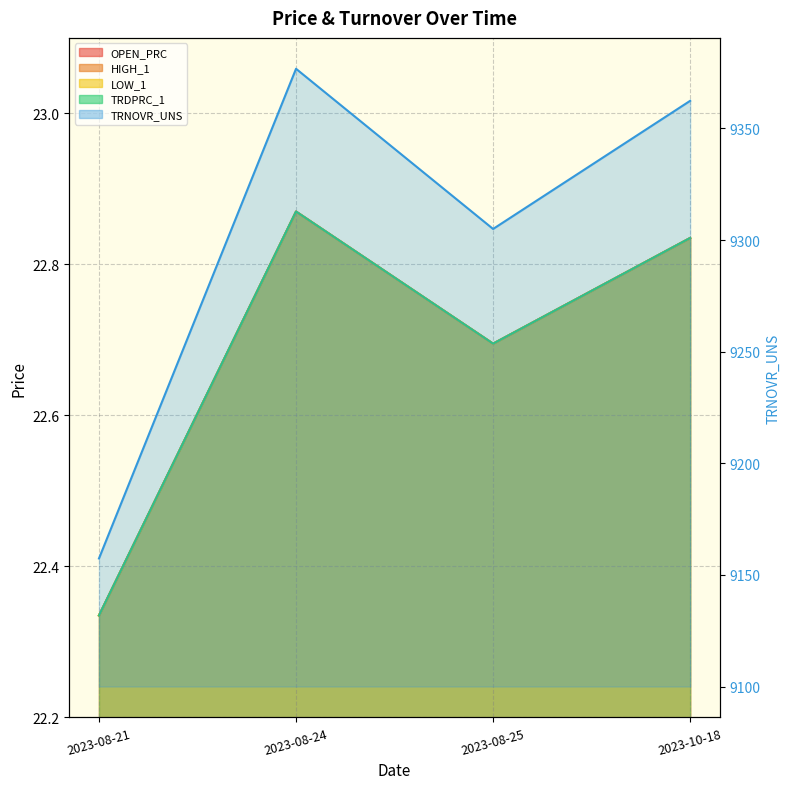

What is the difference between the maximum and second lowest values in the TRNOVR_UNS series?

71.8